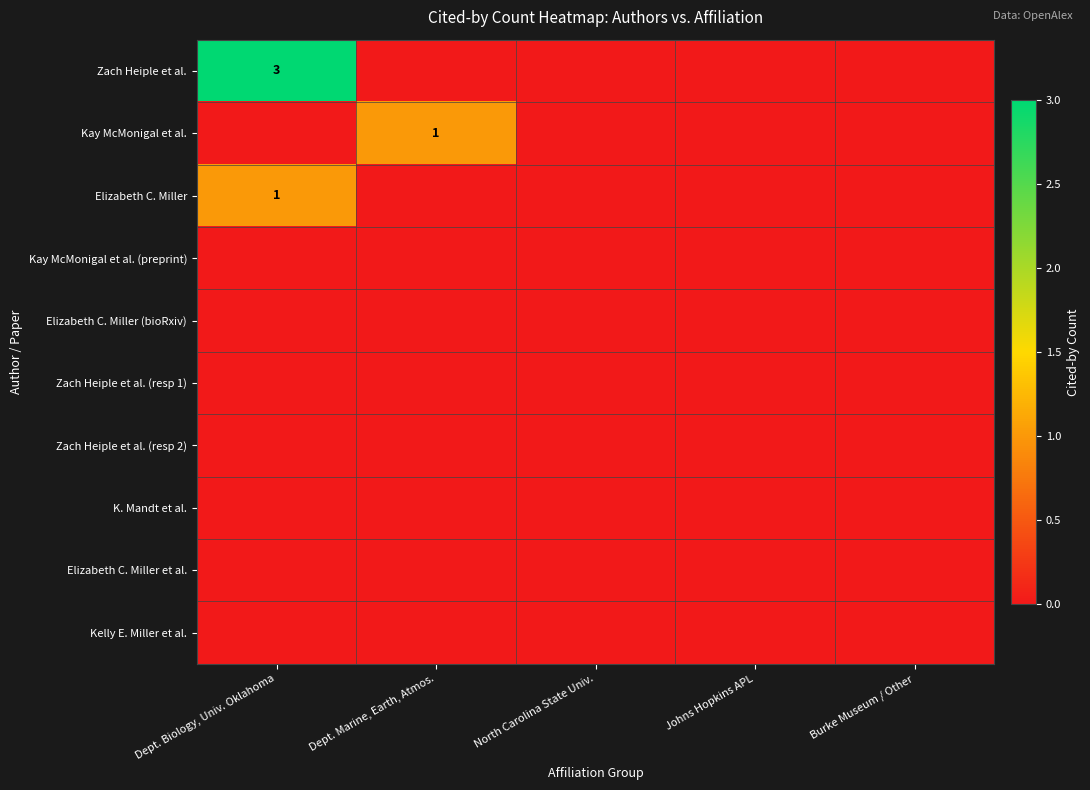

Which has a higher value, North Carolina State Univ. or Dept. Biology, Univ. Oklahoma?

Dept. Biology, Univ. Oklahoma